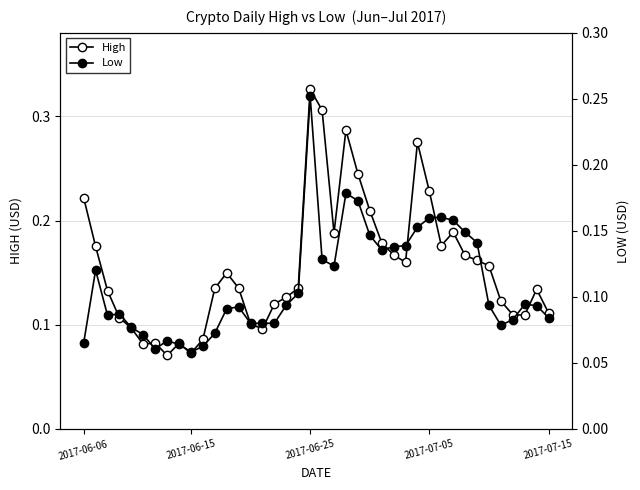

True or false: High and Low cross at least once.

False